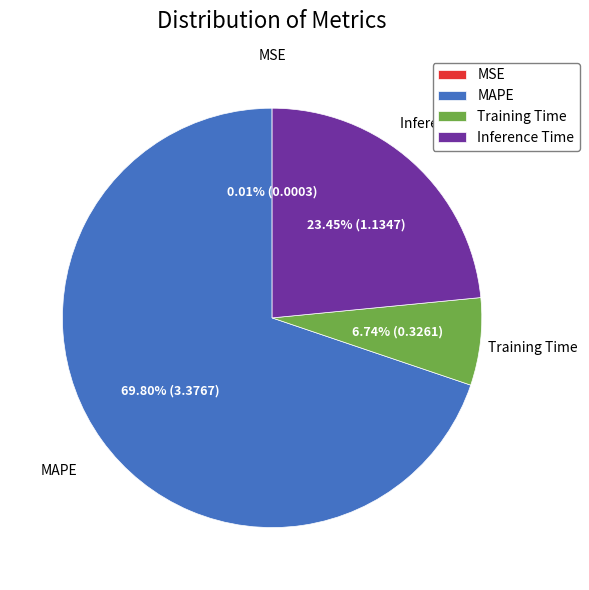

What is the largest slice in the pie chart?

MAPE